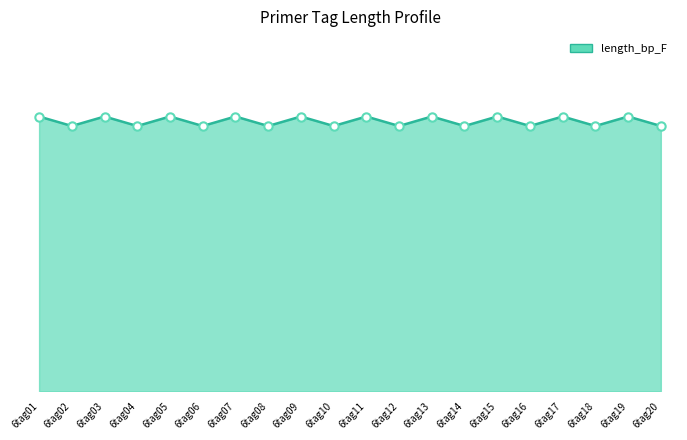

Does the chart have visible grid lines?

No